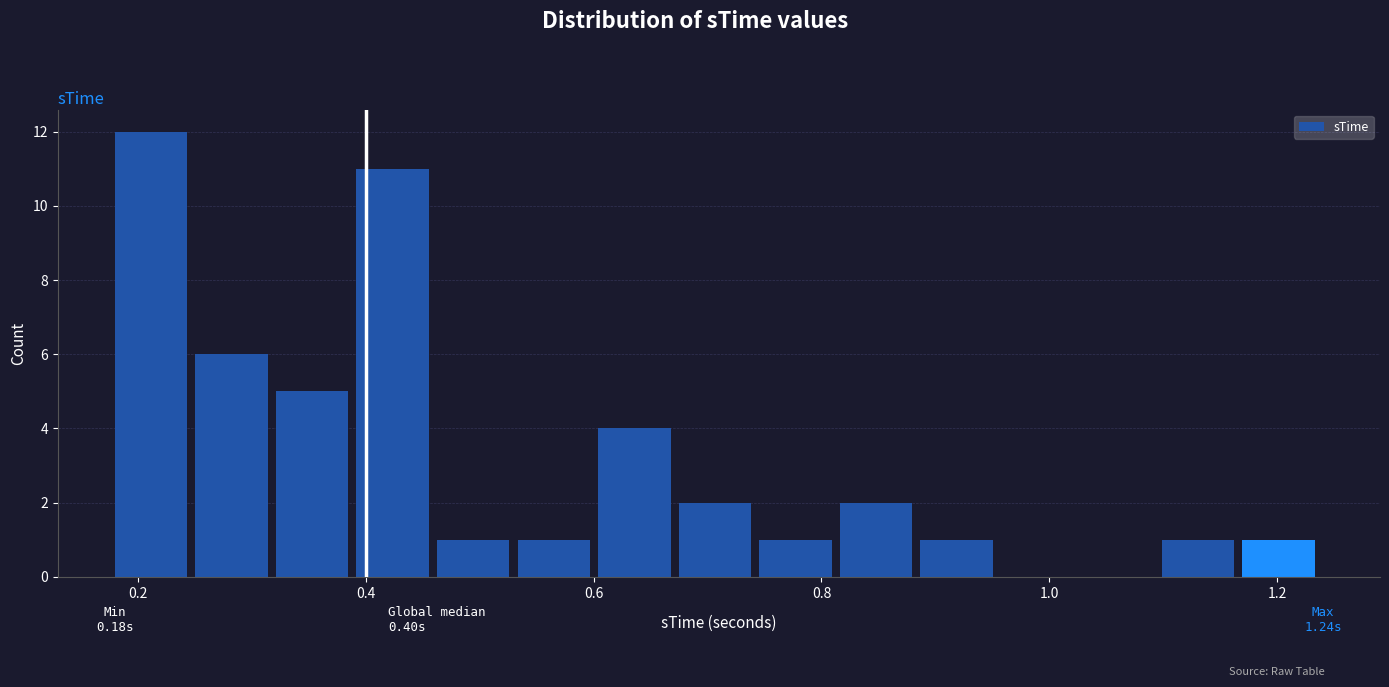

Read against the x-axis, roughly where is the centre of the tallest bar?

0.22